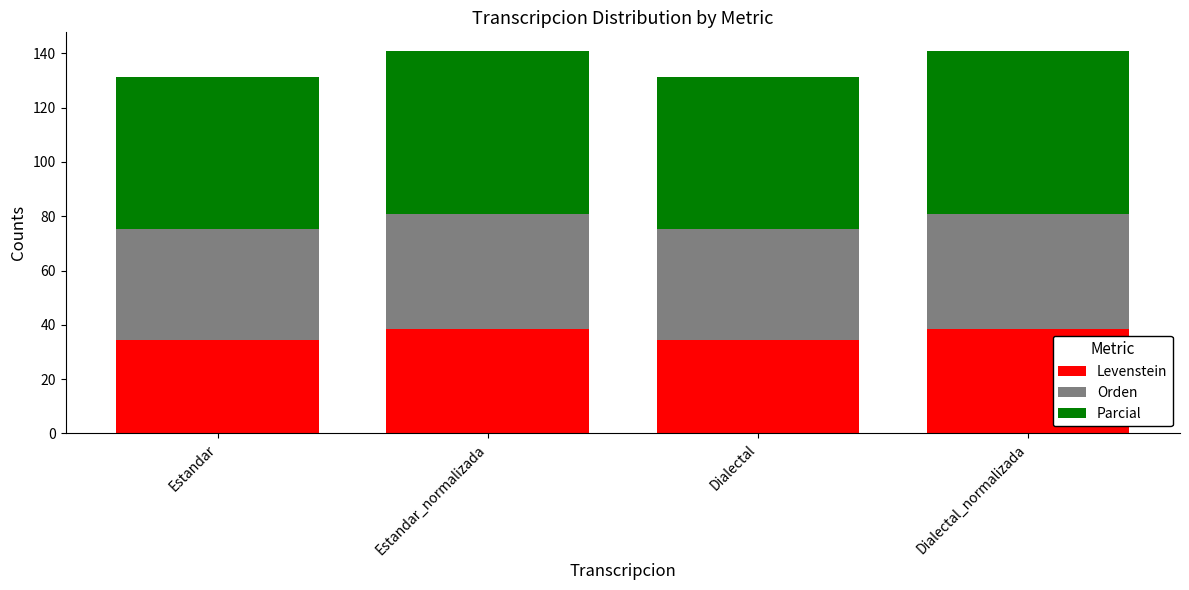

What is the difference between the second highest and second lowest values in the Levenstein series?

4.0